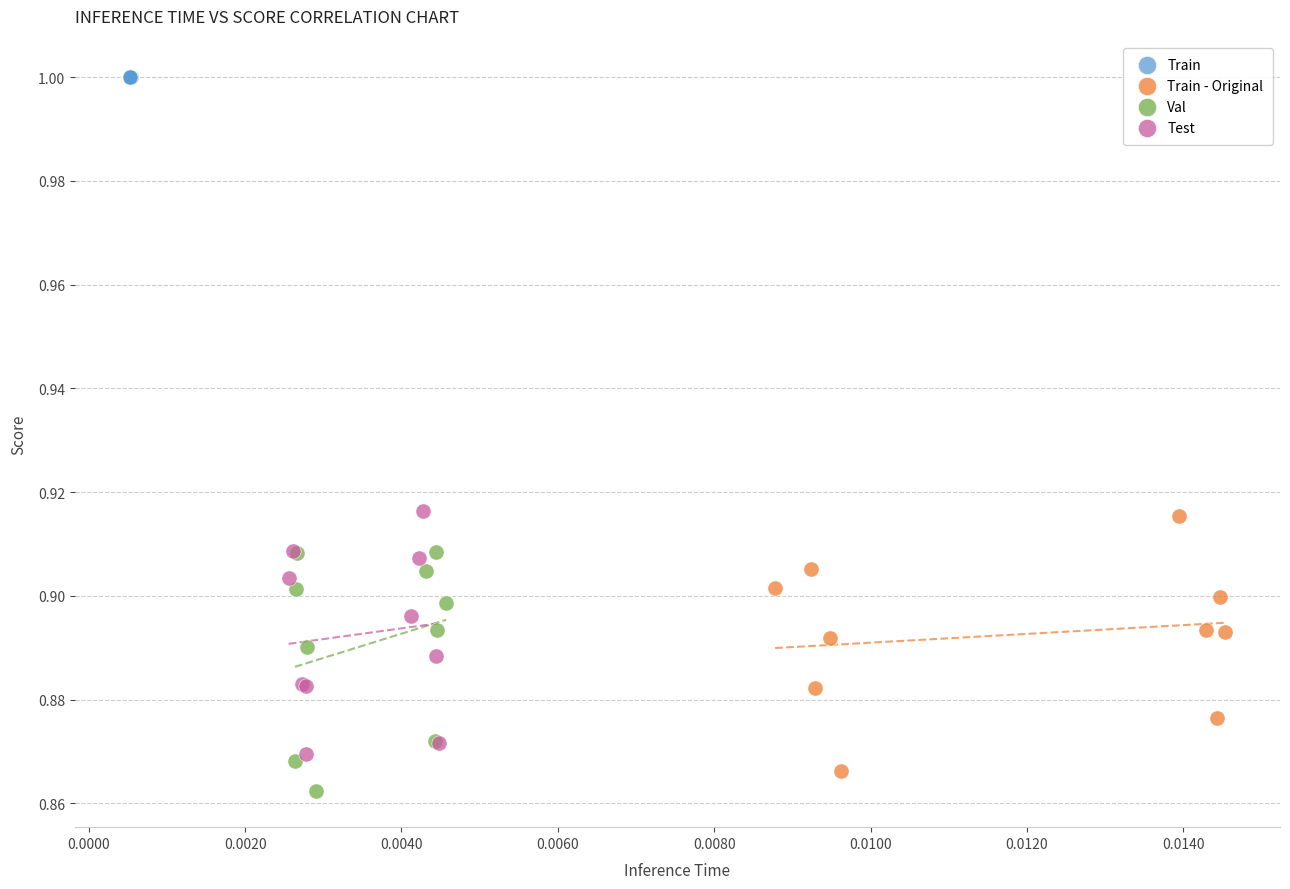

Which series contains the highest Y value?

Train